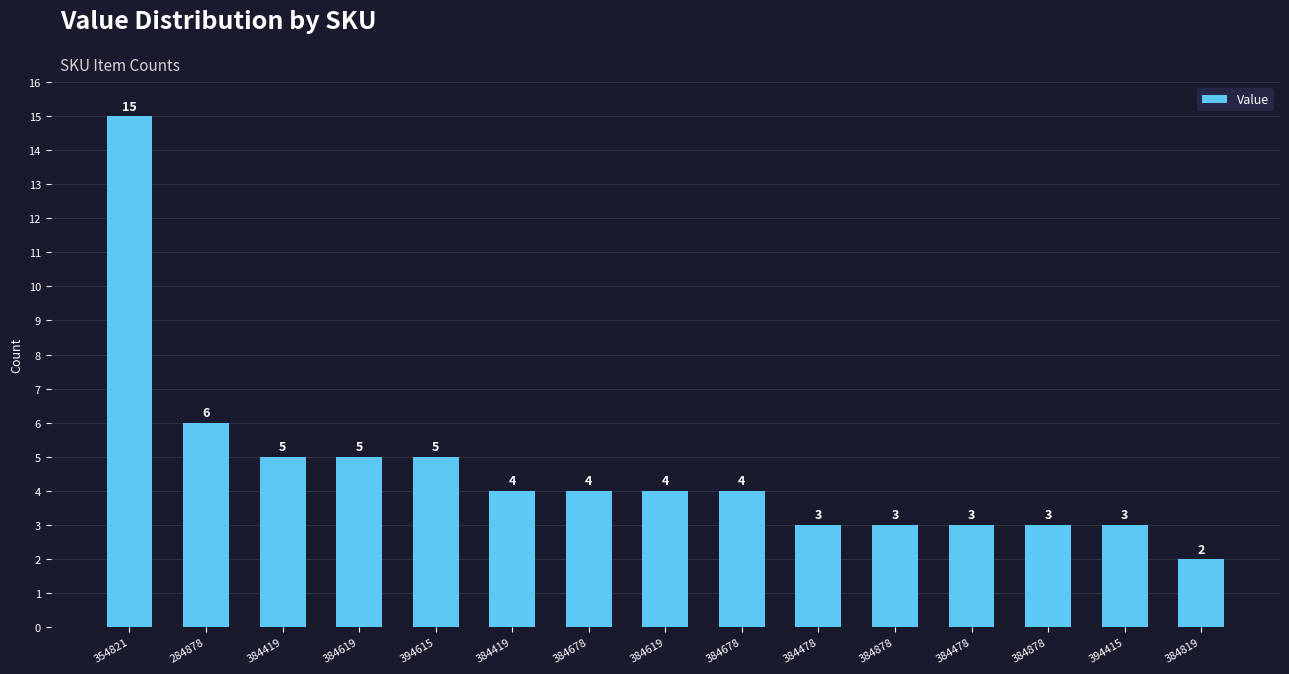

Rank the categories by value from lowest to highest.

384819, 384478, 384878, 384478, 384878, 394415, 384419, 384678, 384619, 384678, 384419, 384619, 394615, 284878, 354821